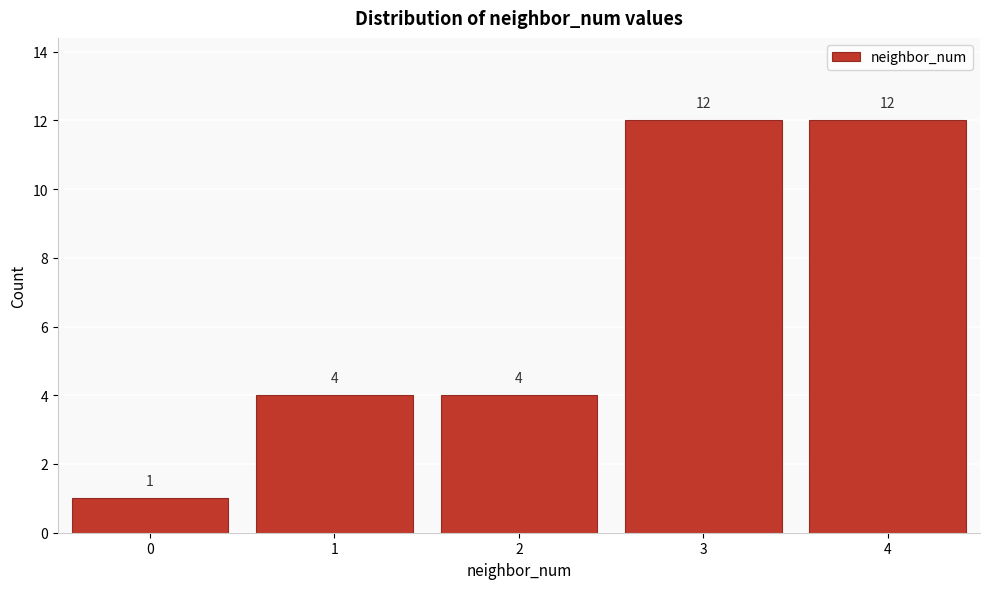

Reading left to right, list all the values displayed in this chart.

0=1	1=4	2=4	3=12	4=12